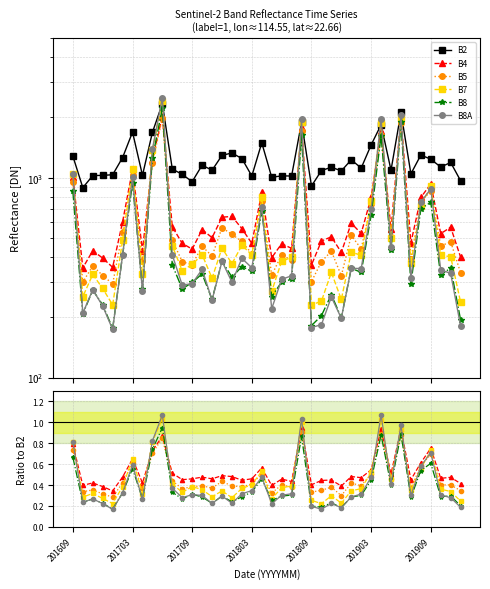

What is the highest value of the B5 series?

0.9